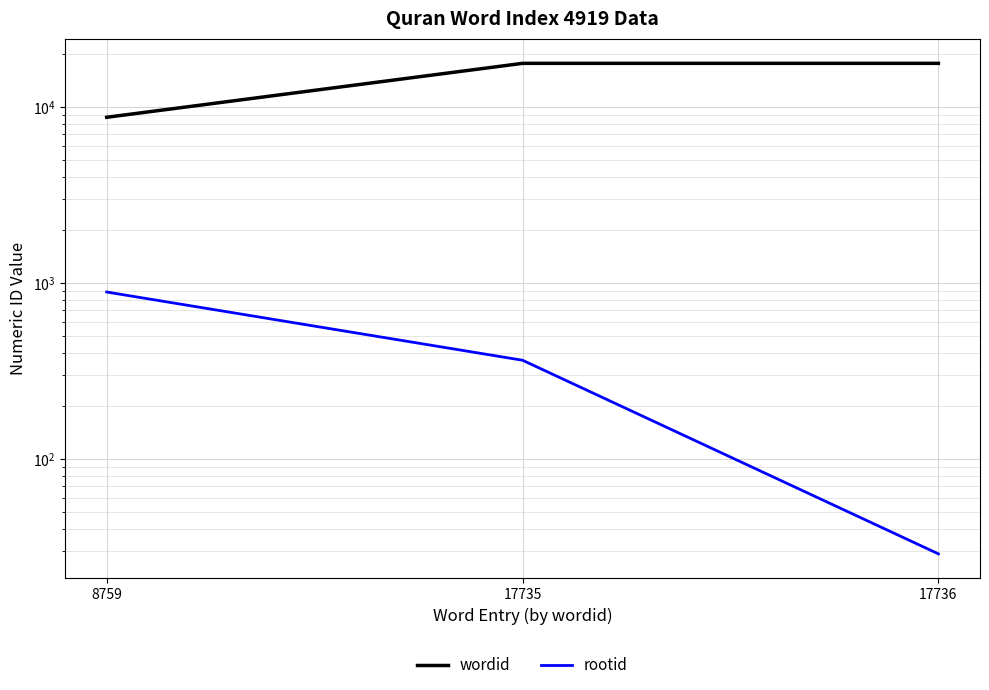

What is the difference between the maximum and second lowest values in the wordid series?

1